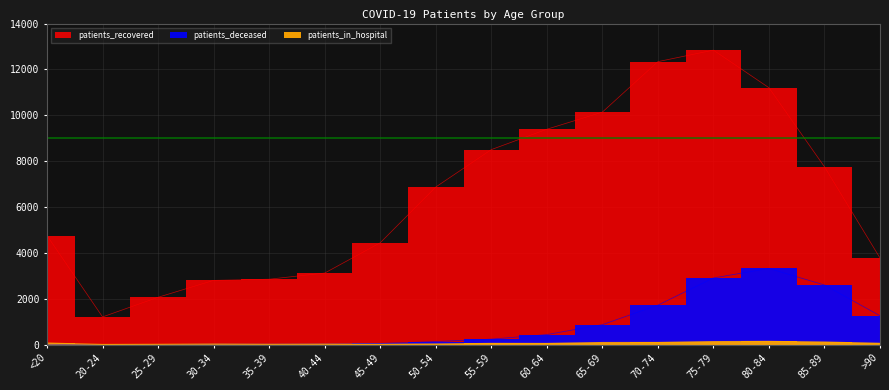

Where is the first local minimum for patients_recovered?

20-24